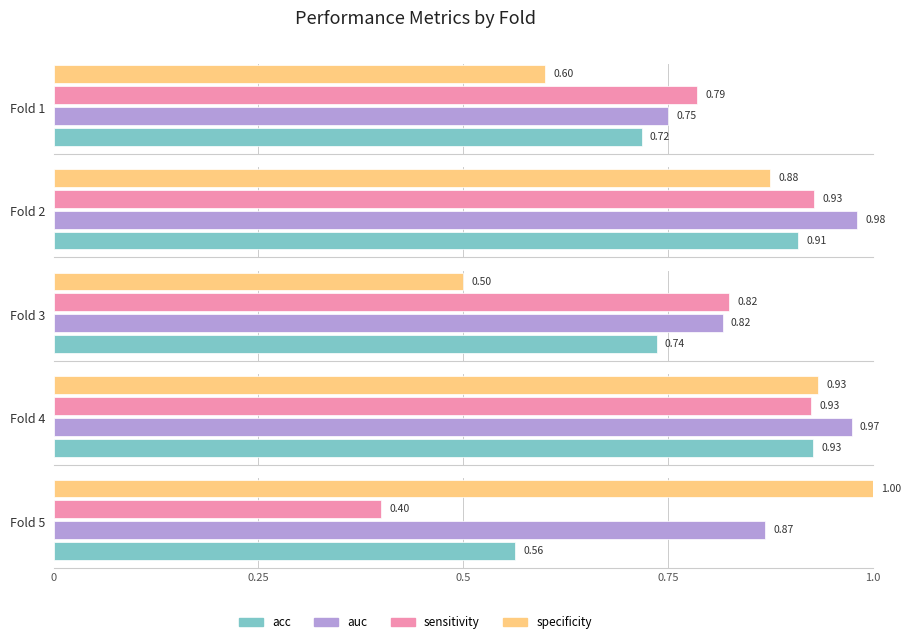

Reading left to right, what are all the values shown in this chart?

acc: 0.7	0.9	0.7	0.9	0.6
auc: 0.8	1.0	0.8	1.0	0.9
sensitivity: 0.8	0.9	0.8	0.9	0.4
specificity: 0.6	0.9	0.5	0.9	1.0